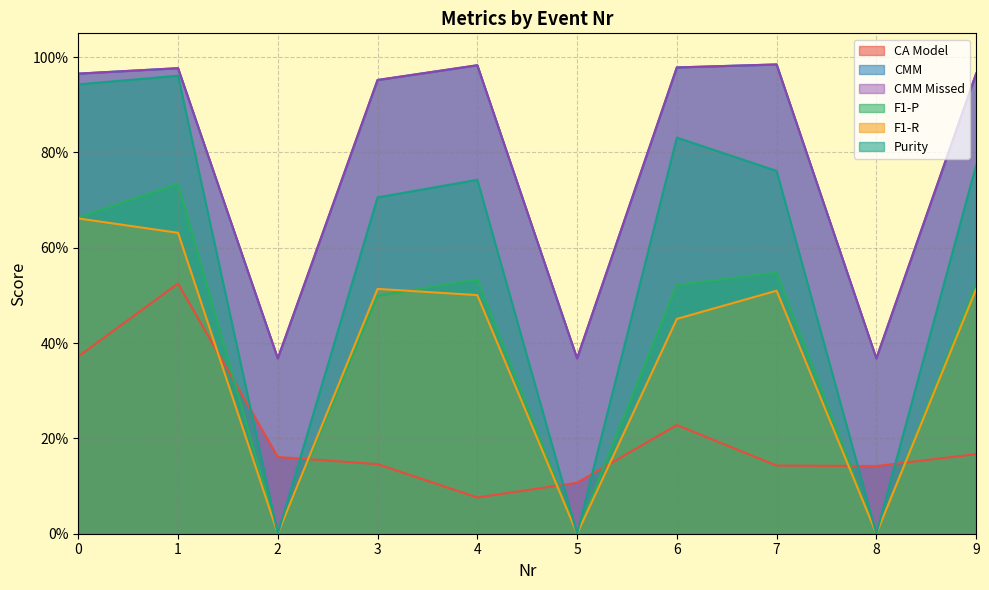

The CA Model series shows 0.1 at 5. True or false?

True